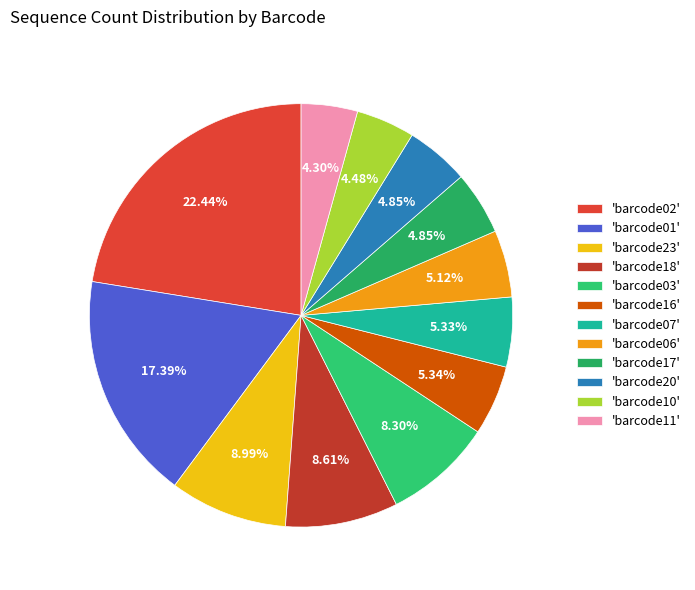

Count the number of slices in the pie.

12